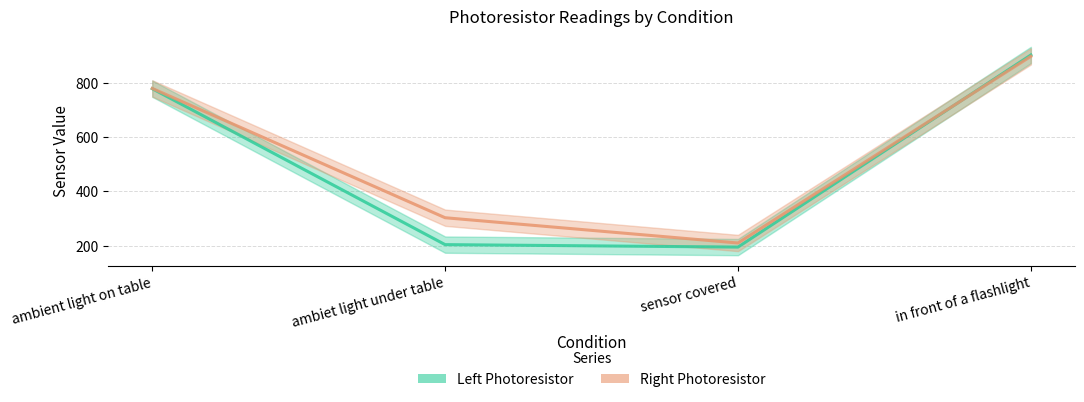

What is the label of the 3rd point from the right?

ambiet light under table